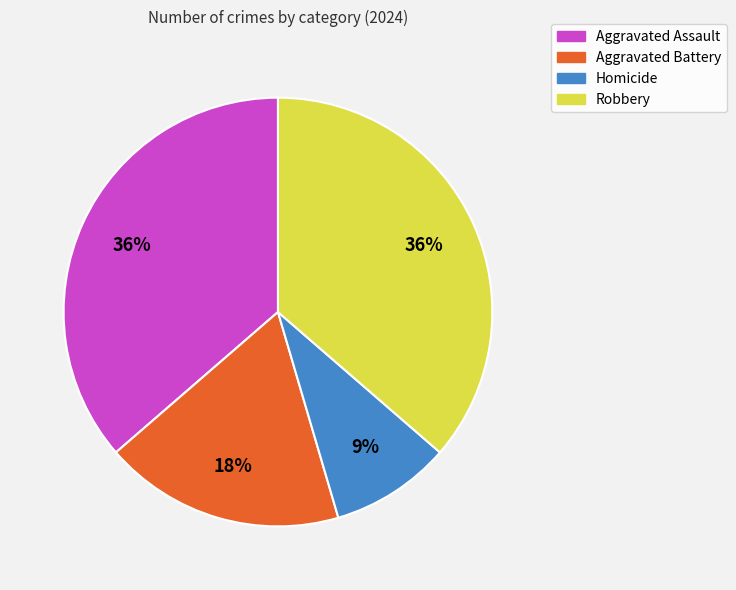

To the nearest percent, what percentage of the pie is Aggravated Assault?

36%